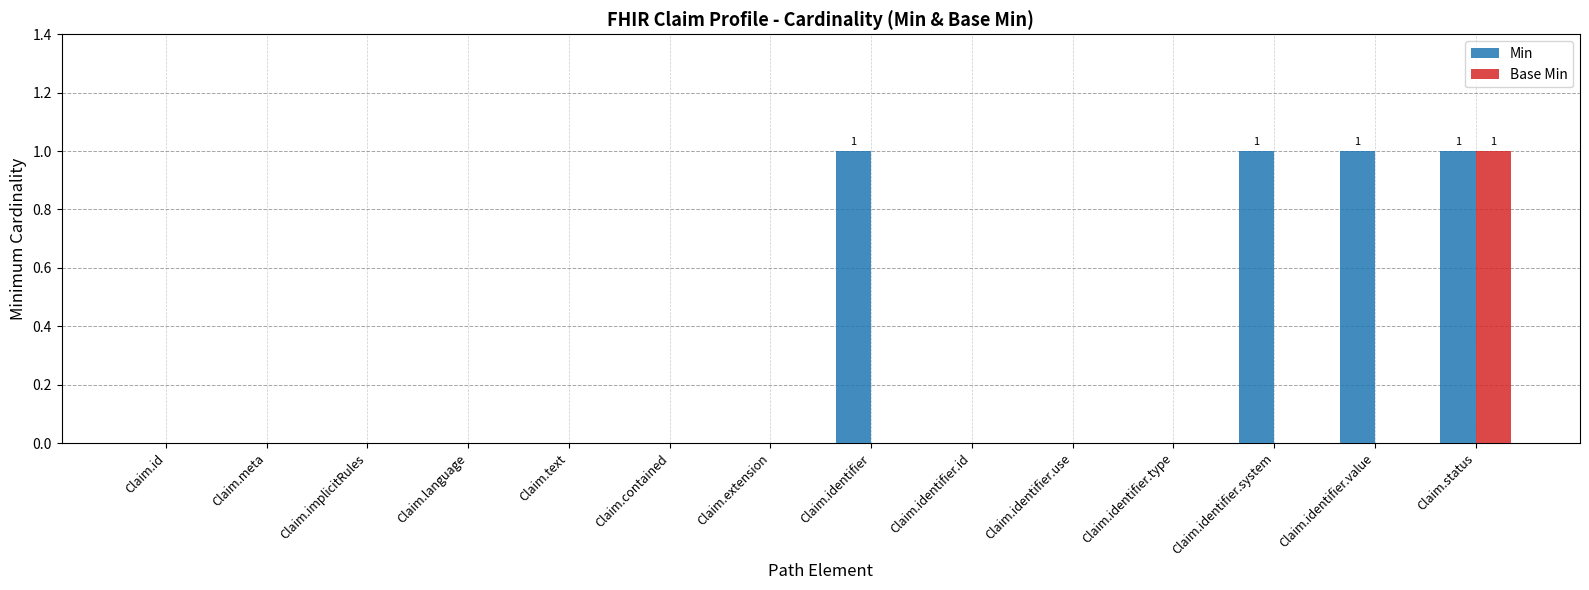

Which series changed the most between Claim.contained and Claim.identifier?

Min